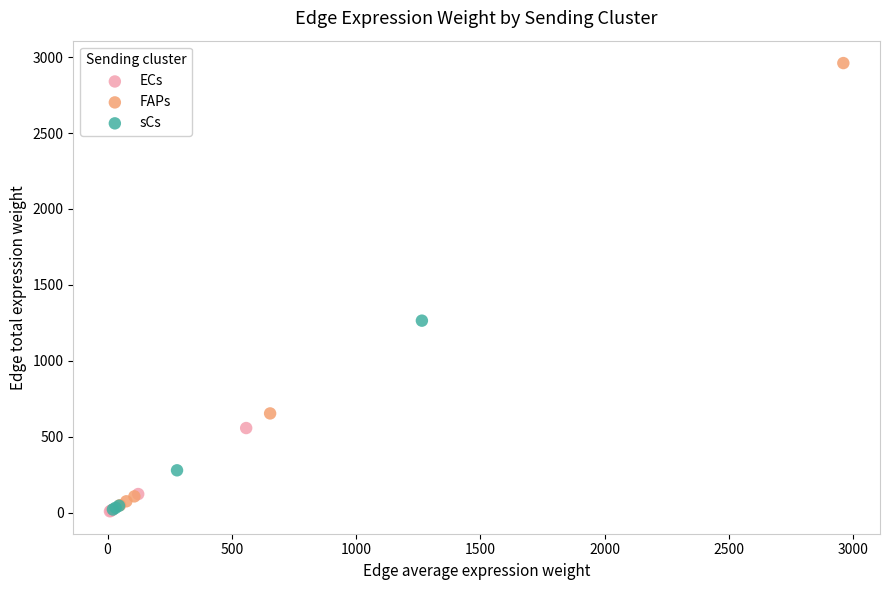

What are all the series names shown in the legend?

ECs, FAPs, sCs